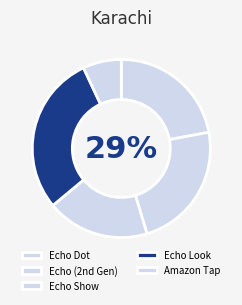

To the nearest percent, what is the combined percentage of Echo Show and Echo Look?

48%